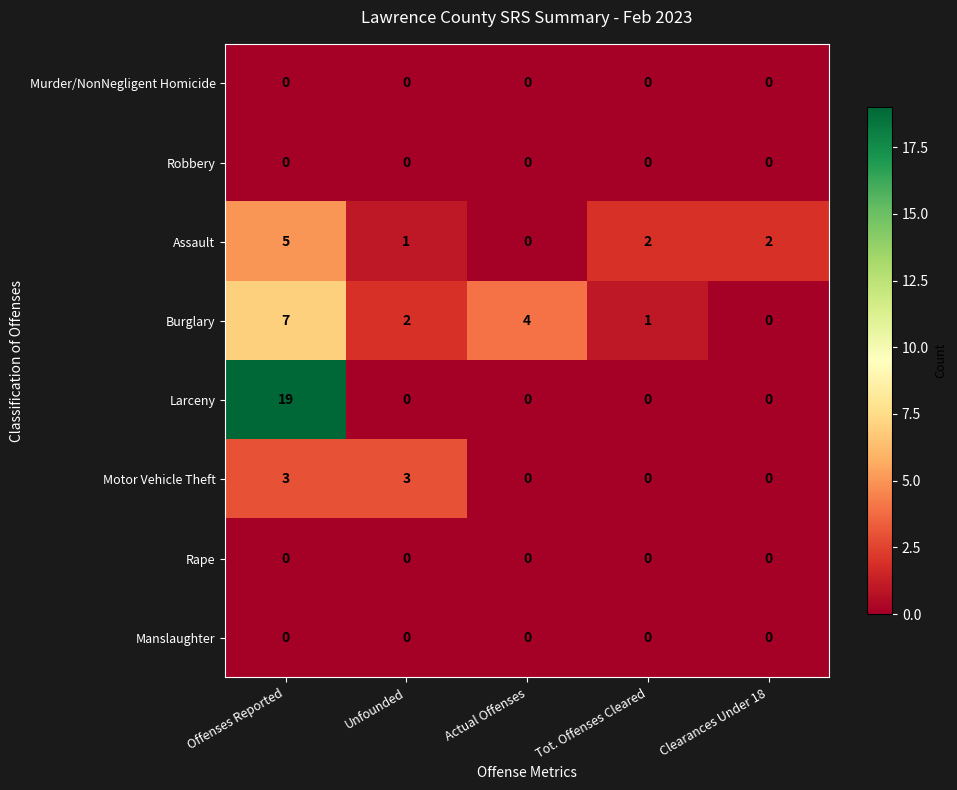

List the labels in order of Burglary value, smallest first.

Clearances Under 18, Tot. Offenses Cleared, Unfounded, Actual Offenses, Offenses Reported